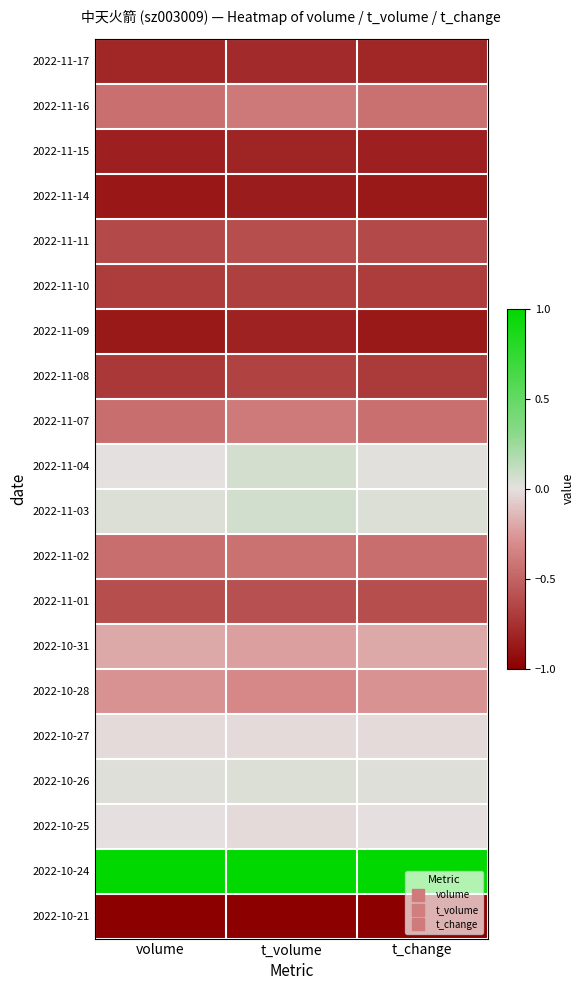

Reading left to right, transcribe all the data shown in this chart.

2022-11-17: volume=-0.8	t_volume=-0.8	t_change=-0.8
2022-11-16: volume=-0.4	t_volume=-0.4	t_change=-0.4
2022-11-15: volume=-0.8	t_volume=-0.8	t_change=-0.8
2022-11-14: volume=-0.9	t_volume=-0.9	t_change=-0.9
2022-11-11: volume=-0.6	t_volume=-0.6	t_change=-0.6
2022-11-10: volume=-0.7	t_volume=-0.7	t_change=-0.7
2022-11-09: volume=-0.9	t_volume=-0.8	t_change=-0.9
2022-11-08: volume=-0.7	t_volume=-0.7	t_change=-0.7
2022-11-07: volume=-0.4	t_volume=-0.4	t_change=-0.4
2022-11-04: volume=0.0	t_volume=0.1	t_change=0.0
2022-11-03: volume=0.0	t_volume=0.1	t_change=0.0
2022-11-02: volume=-0.5	t_volume=-0.4	t_change=-0.4
2022-11-01: volume=-0.6	t_volume=-0.6	t_change=-0.6
2022-10-31: volume=-0.2	t_volume=-0.2	t_change=-0.2
2022-10-28: volume=-0.3	t_volume=-0.3	t_change=-0.3
2022-10-27: volume=-0.0	t_volume=-0.0	t_change=-0.0
2022-10-26: volume=0.0	t_volume=0.0	t_change=0.0
2022-10-25: volume=-0.0	t_volume=-0.0	t_change=-0.0
2022-10-24: volume=1.0	t_volume=1.0	t_change=1.0
2022-10-21: volume=-1.0	t_volume=-1.0	t_change=-1.0